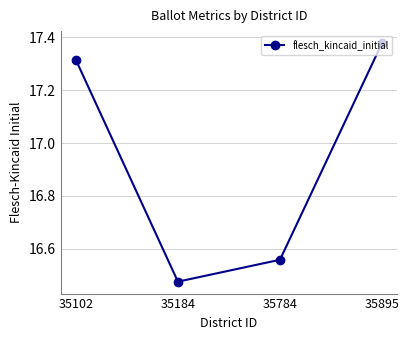

At which category does the chart reach its peak across all series?

35895